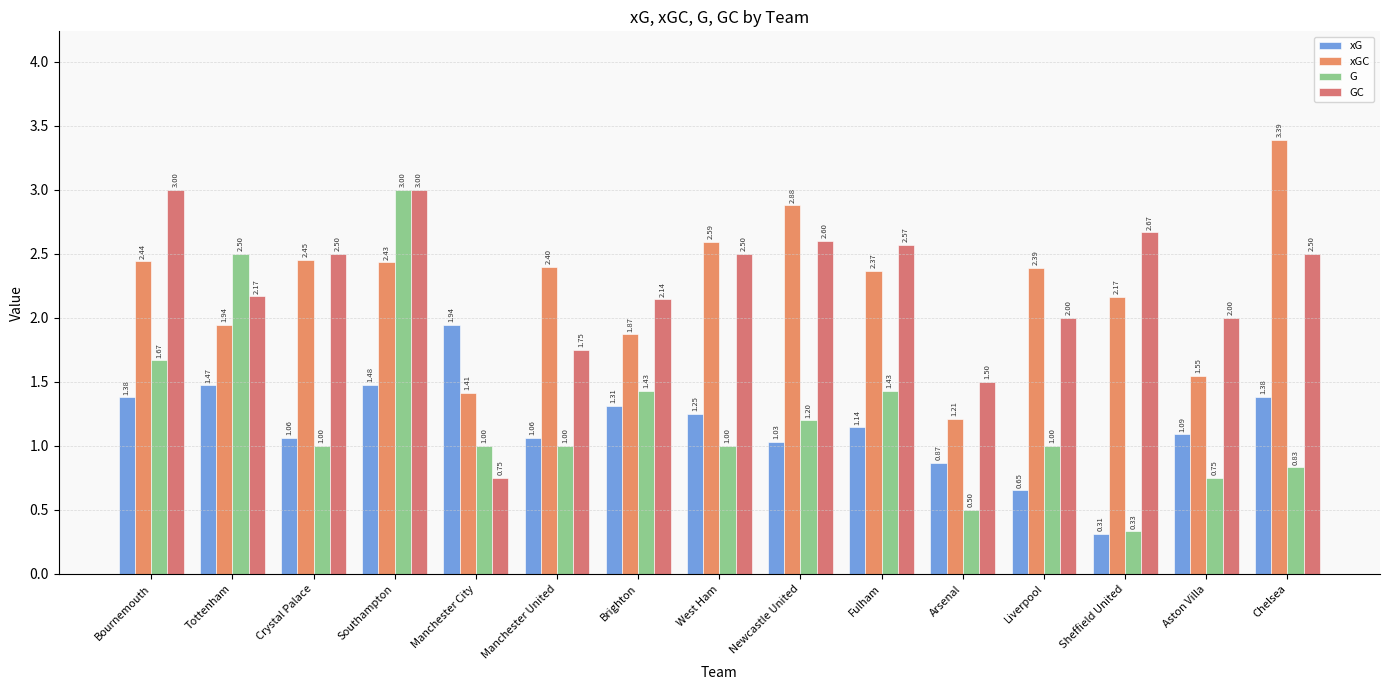

What is the label of the 7th bar from the left?

Brighton